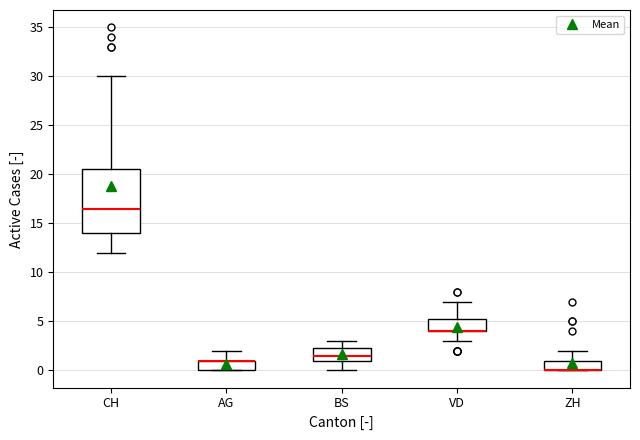

Reading left to right, read every box against the y-axis: the position of its median line, the range the box covers, and the ends of its whiskers. The values are not printed on the chart, so give them approximately, as read against the axis.

CH: median 16.5, box 14.0 to 20.5, whiskers 12.0 to 30.0
AG: median 1.0 (drawn on the box's upper edge), box 0.0 to 1.0, whiskers 0.0 to 2.0
BS: median 1.5, box 1.0 to 2.5, whiskers 0.0 to 3.0
VD: median 4.0 (drawn on the box's lower edge), box 4.0 to 5.5, whiskers 3.0 to 7.0
ZH: median 0.0 (drawn on the box's lower edge), box 0.0 to 1.0, whiskers 0.0 to 2.0